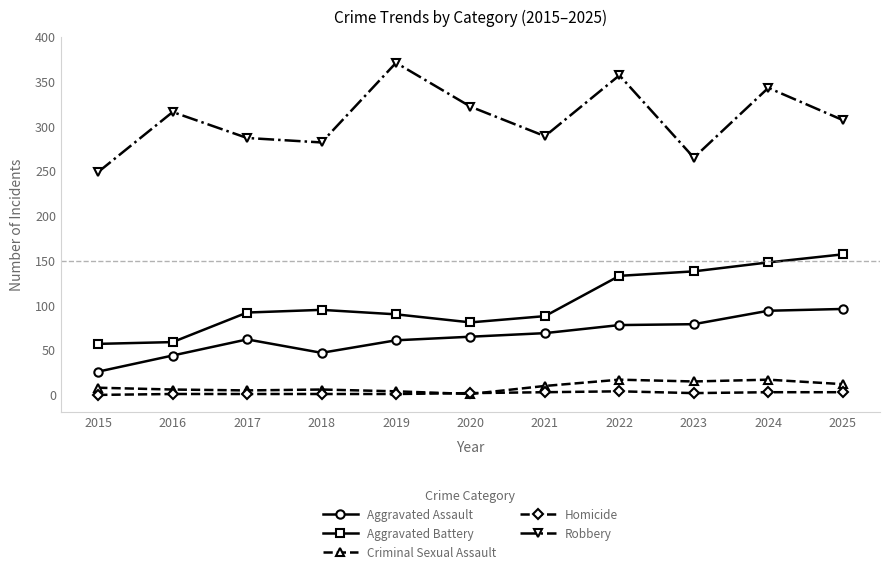

In Aggravated Battery, how many points are higher than both neighbors (excluding endpoints)?

1